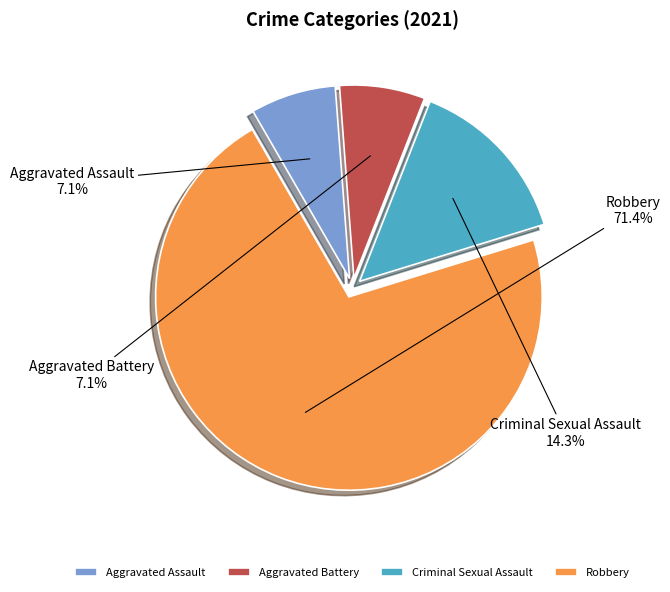

Does any single category account for the majority?

Yes